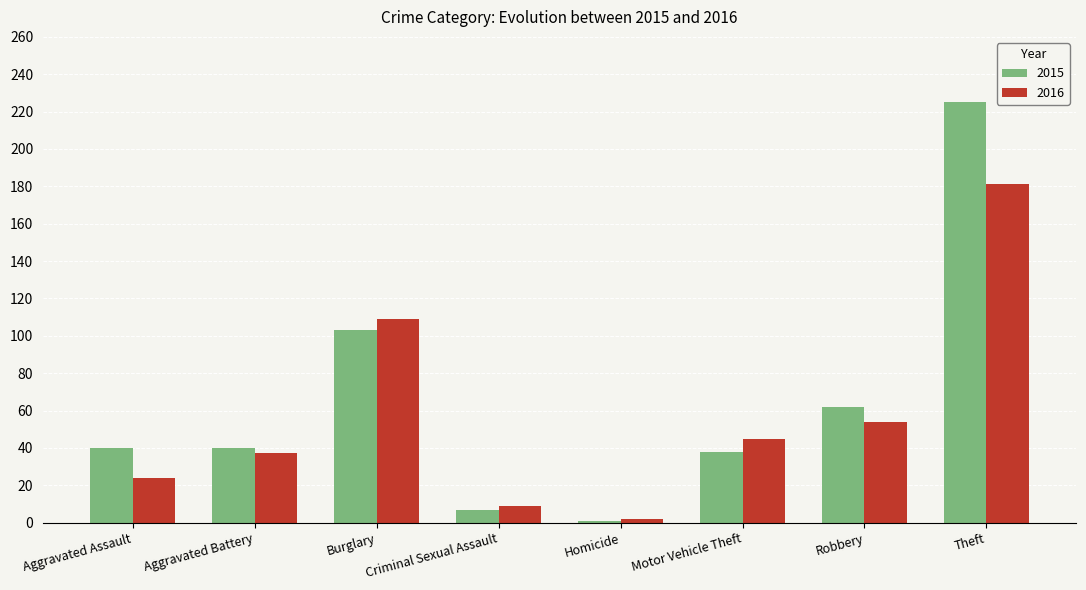

How many series are shown in this chart?

2